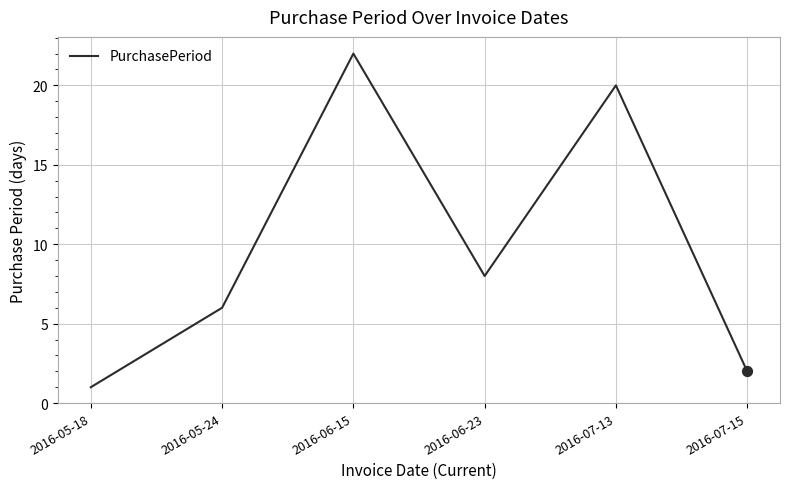

What is the change in value from 2016-06-15 to 2016-07-13?

-2